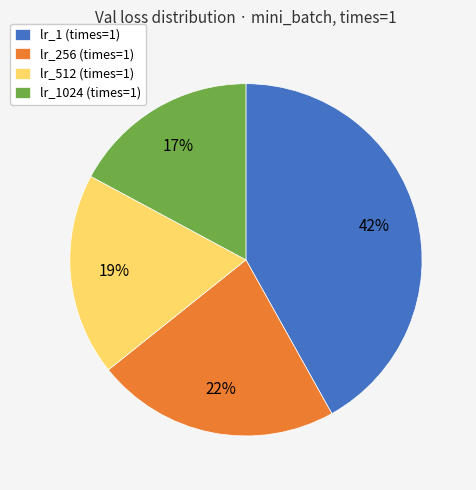

To the nearest percent, what is the difference between the largest and smallest slice percentages?

25%